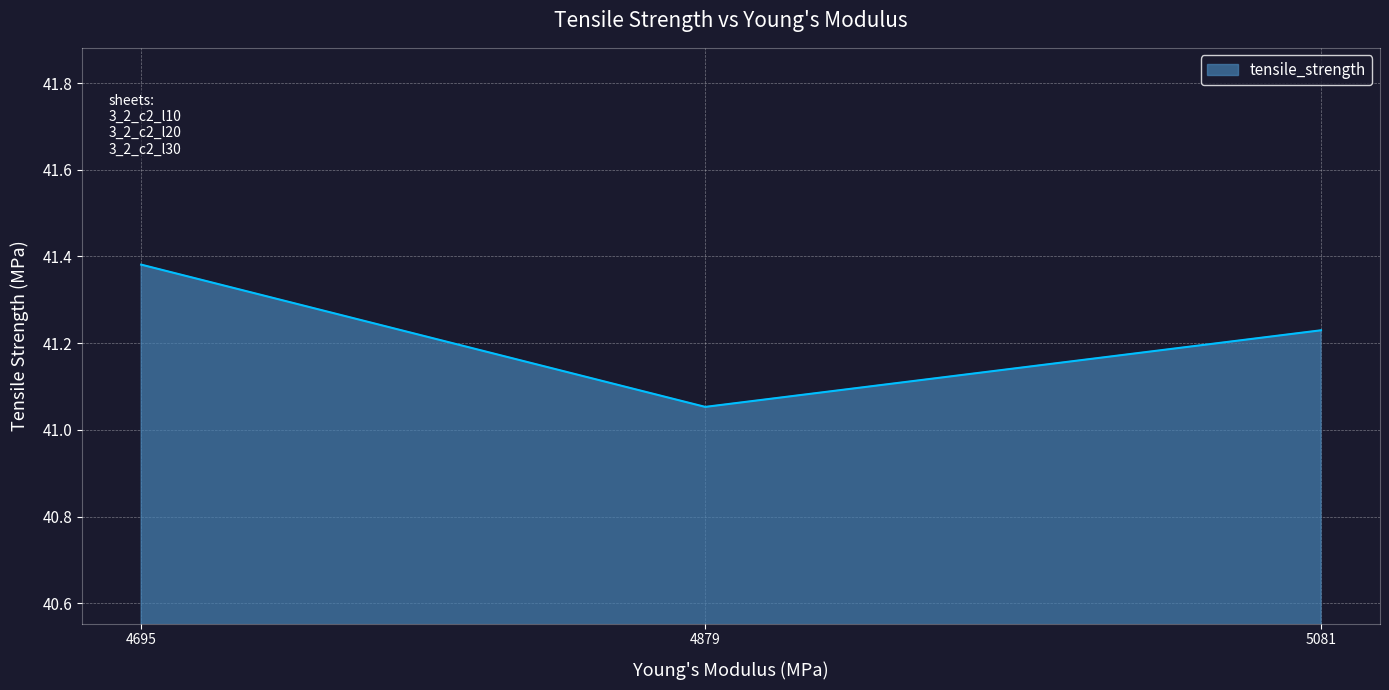

Rank the categories by value from highest to lowest.

4695, 5081, 4879